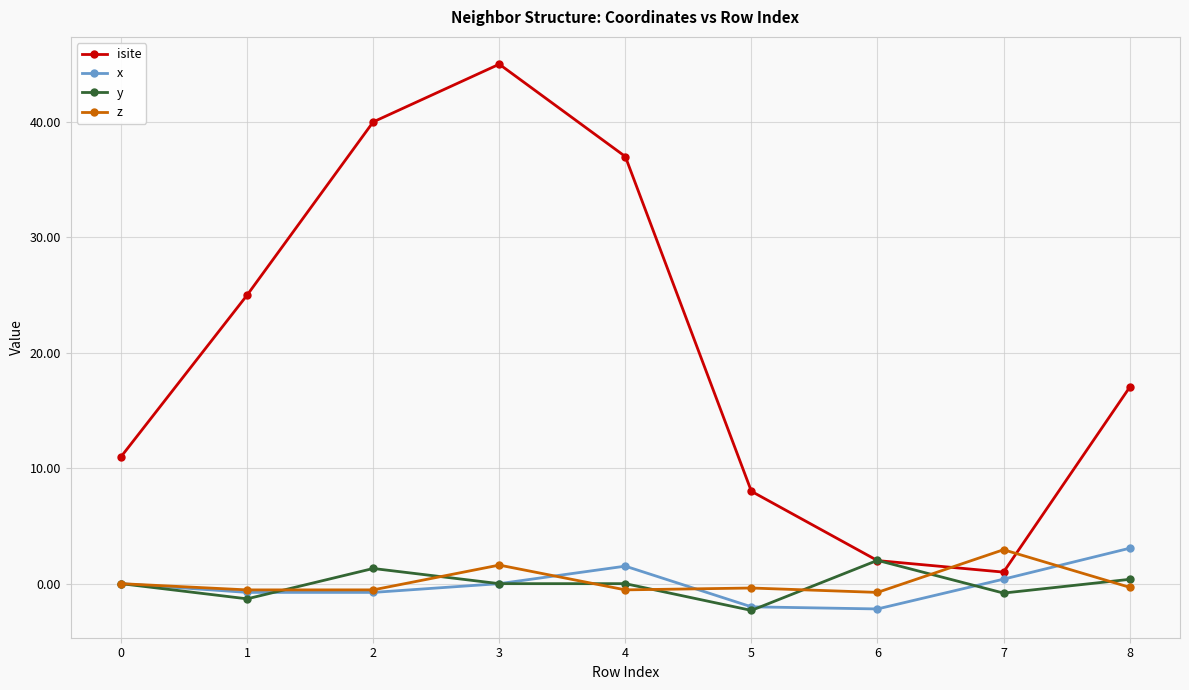

What is the minimum value shown in the chart?

-2.3